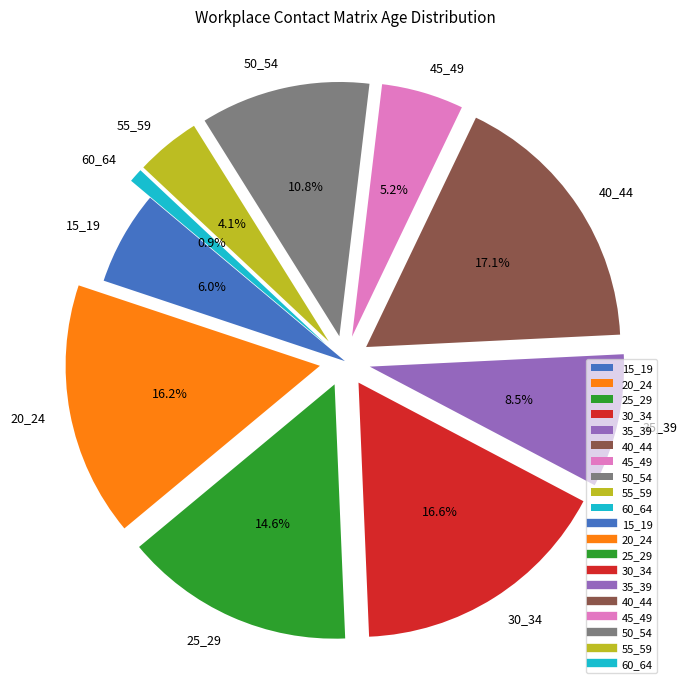

Is the sum of 30_34 and 50_54 greater than half?

No